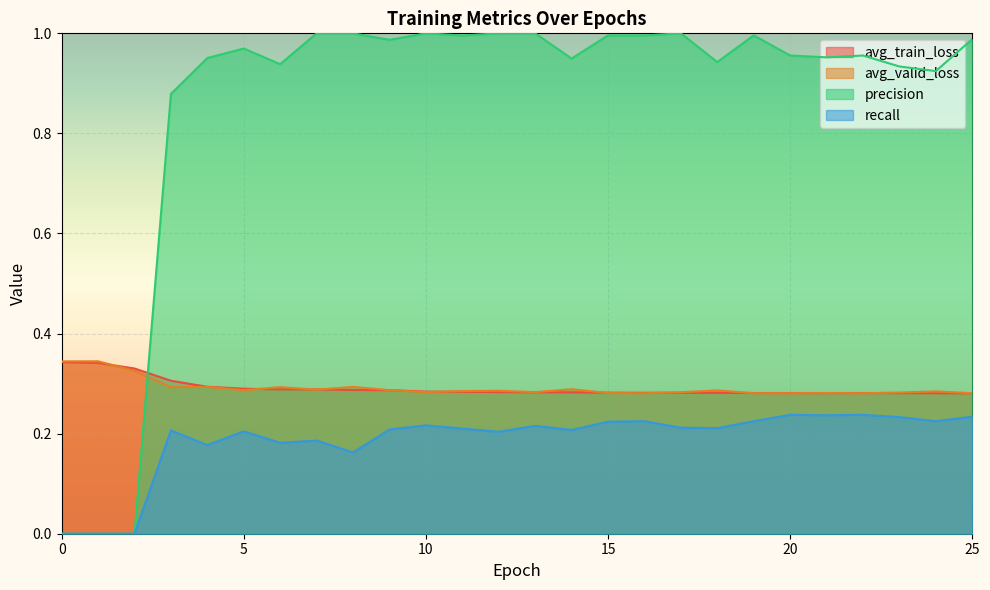

Reading left to right, what are all the values shown in this chart?

avg_train_loss: 0.3	0.3	0.3	0.3	0.3	0.3	0.3	0.3	0.3	0.3	0.3	0.3	0.3	0.3	0.3	0.3	0.3	0.3	0.3	0.3	0.3	0.3	0.3	0.3	0.3	0.3
avg_valid_loss: 0.3	0.3	0.3	0.3	0.3	0.3	0.3	0.3	0.3	0.3	0.3	0.3	0.3	0.3	0.3	0.3	0.3	0.3	0.3	0.3	0.3	0.3	0.3	0.3	0.3	0.3
precision: 0.0	0.0	0.0	0.9	1.0	1.0	0.9	1.0	1.0	1.0	1.0	1.0	1.0	1.0	0.9	1.0	1.0	1.0	0.9	1.0	1.0	1.0	1.0	0.9	0.9	1.0
recall: 0.0	0.0	0.0	0.2	0.2	0.2	0.2	0.2	0.2	0.2	0.2	0.2	0.2	0.2	0.2	0.2	0.2	0.2	0.2	0.2	0.2	0.2	0.2	0.2	0.2	0.2